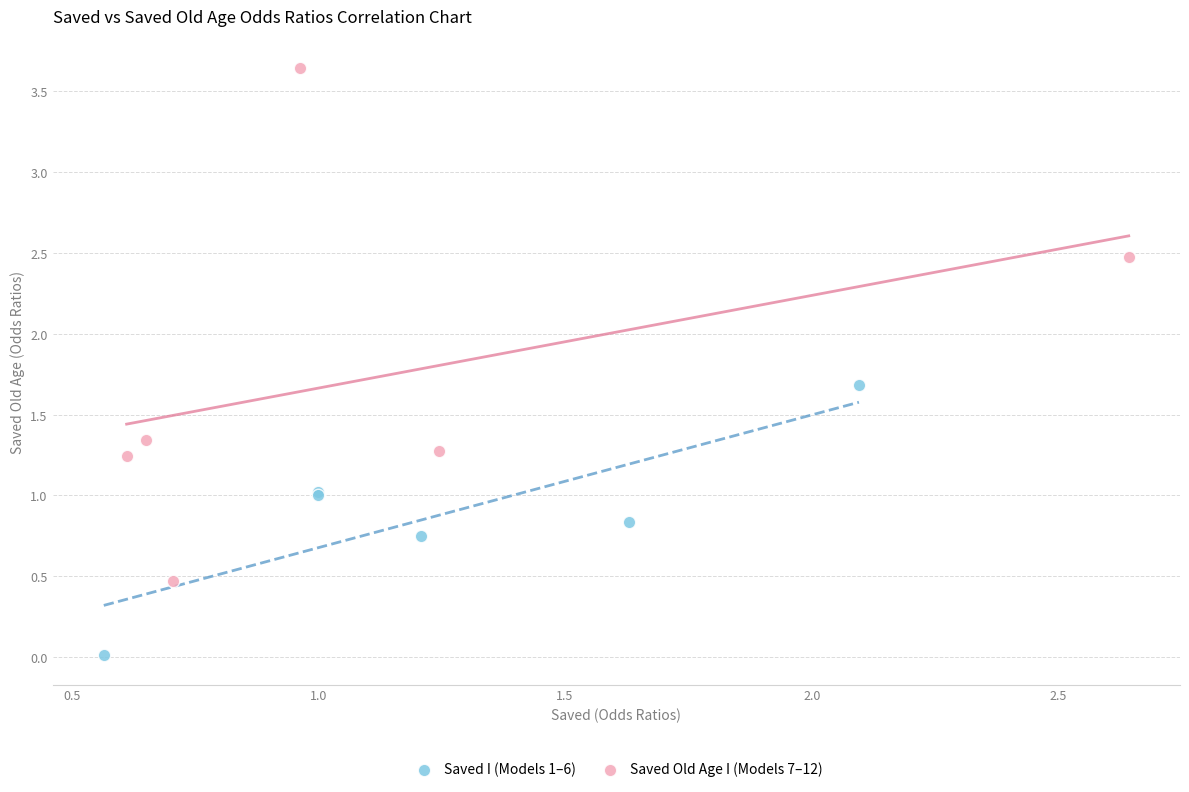

Which series contains the highest Y value?

Saved Old Age I (Models 7–12)